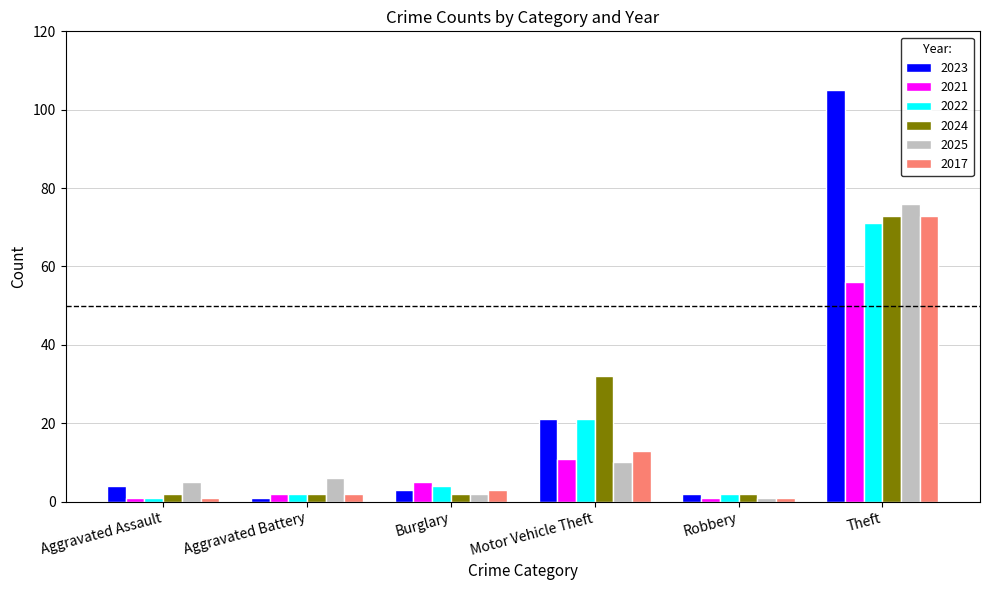

What position from the left is Robbery?

5